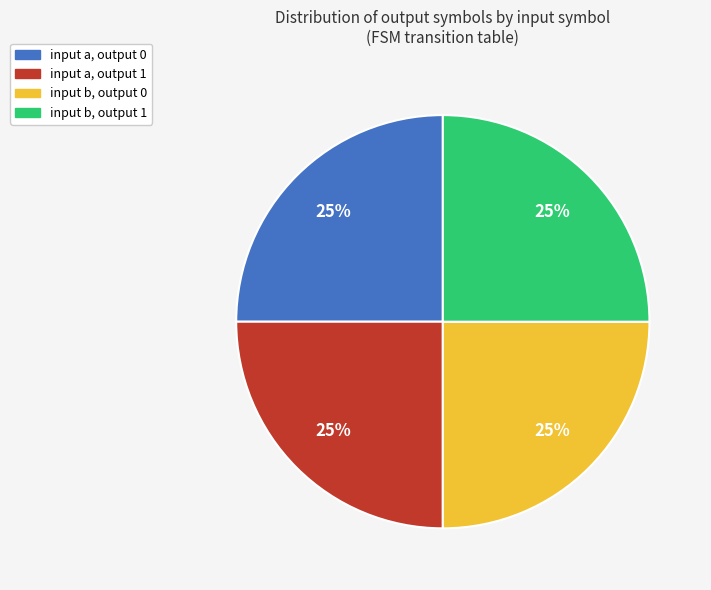

Is it true that input a, output 0 is 25% of the pie?

True